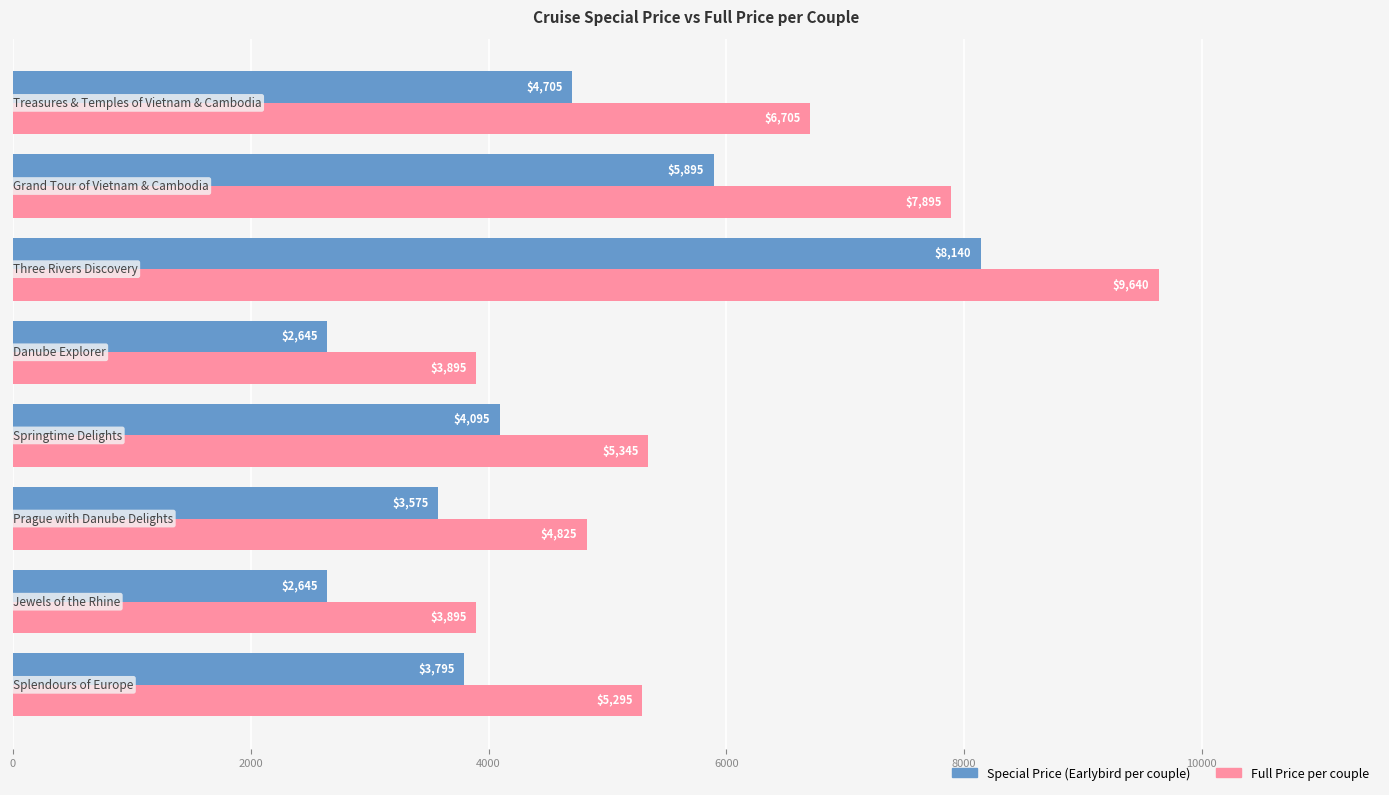

What is the smallest value displayed?

2645